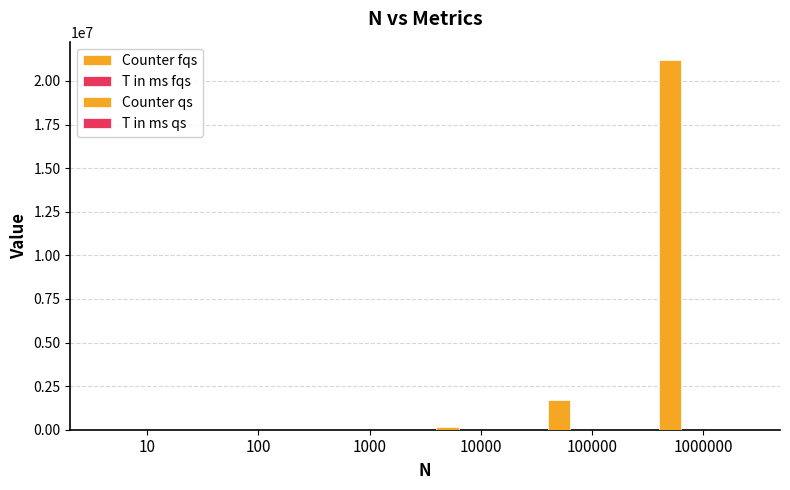

At which category is the sum across all series the highest?

1000000